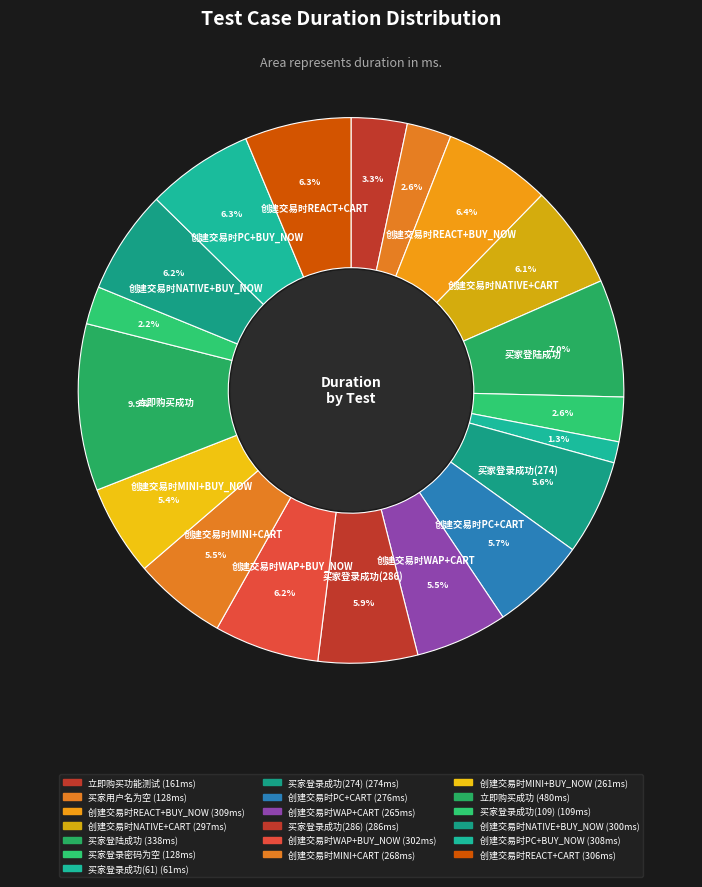

How many slices are in this pie chart?

19